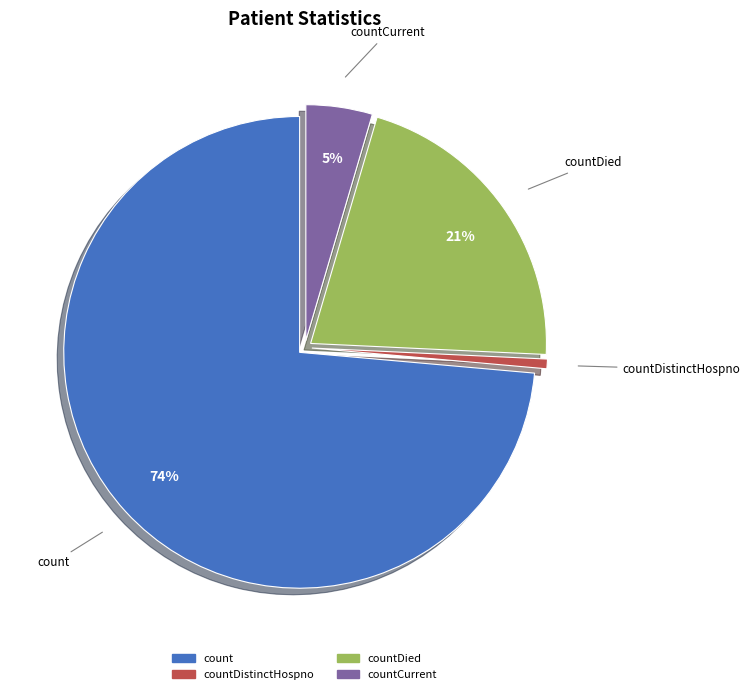

Is there a majority slice in this chart?

Yes